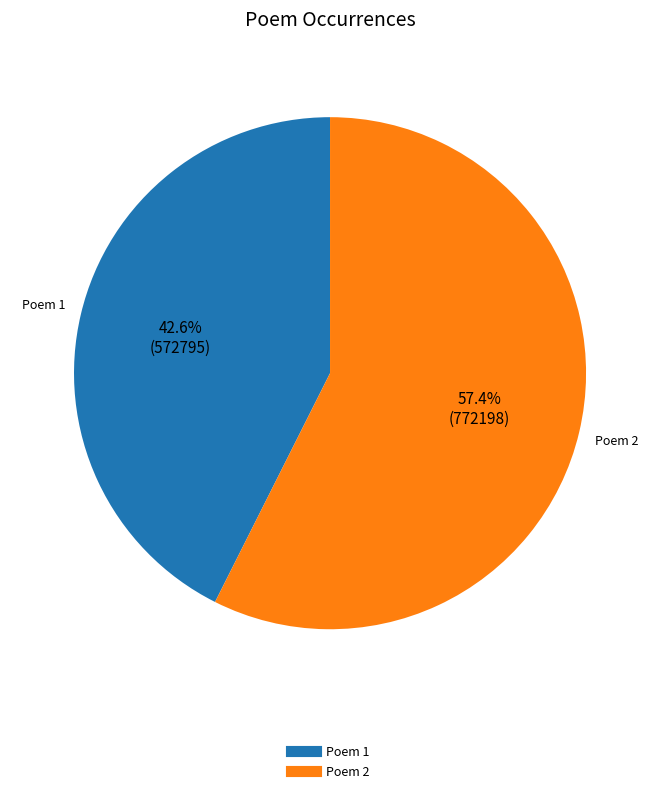

Is there a majority slice in this chart?

Yes